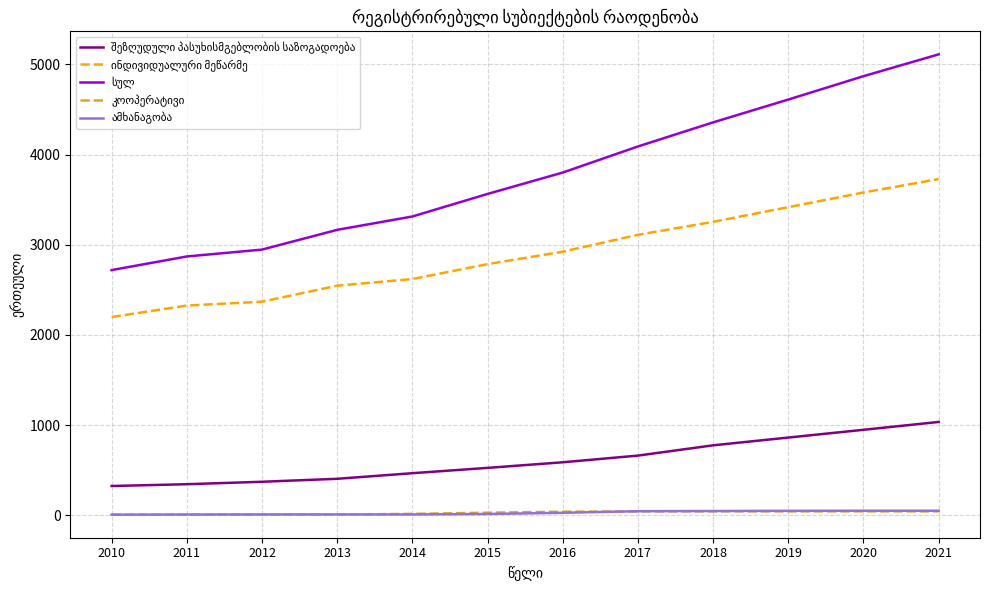

What is the maximum value shown in the chart?

5110